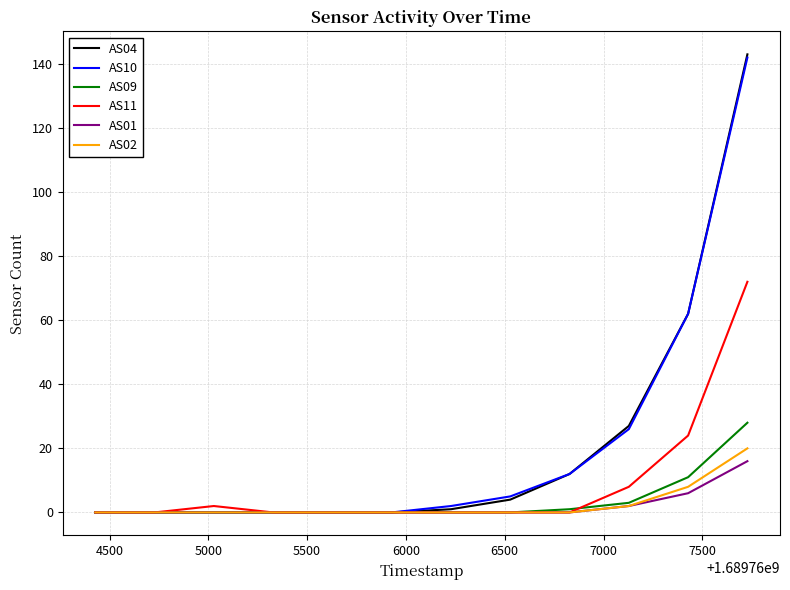

What is the maximum value shown in the chart?

143